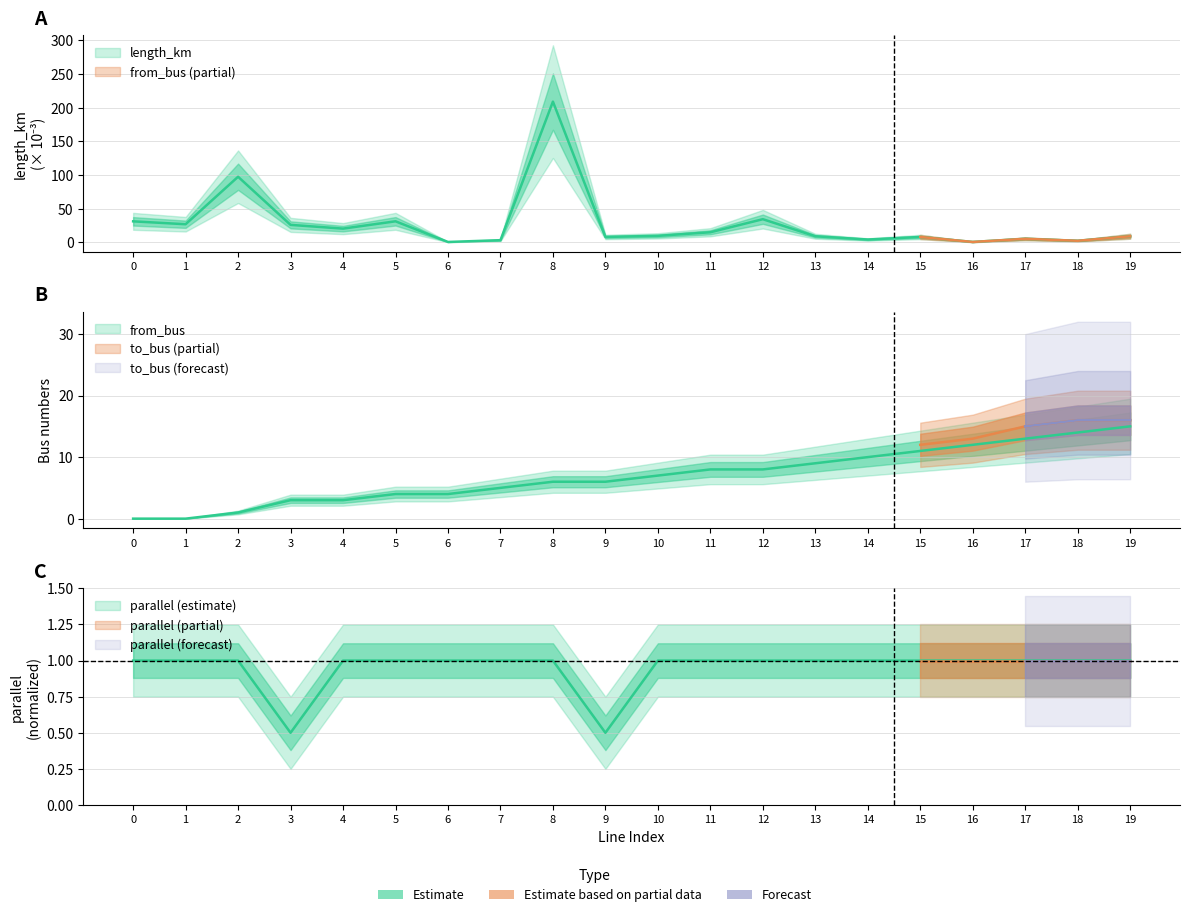

What is the difference between the maximum and minimum values in the length_km series?

208.2